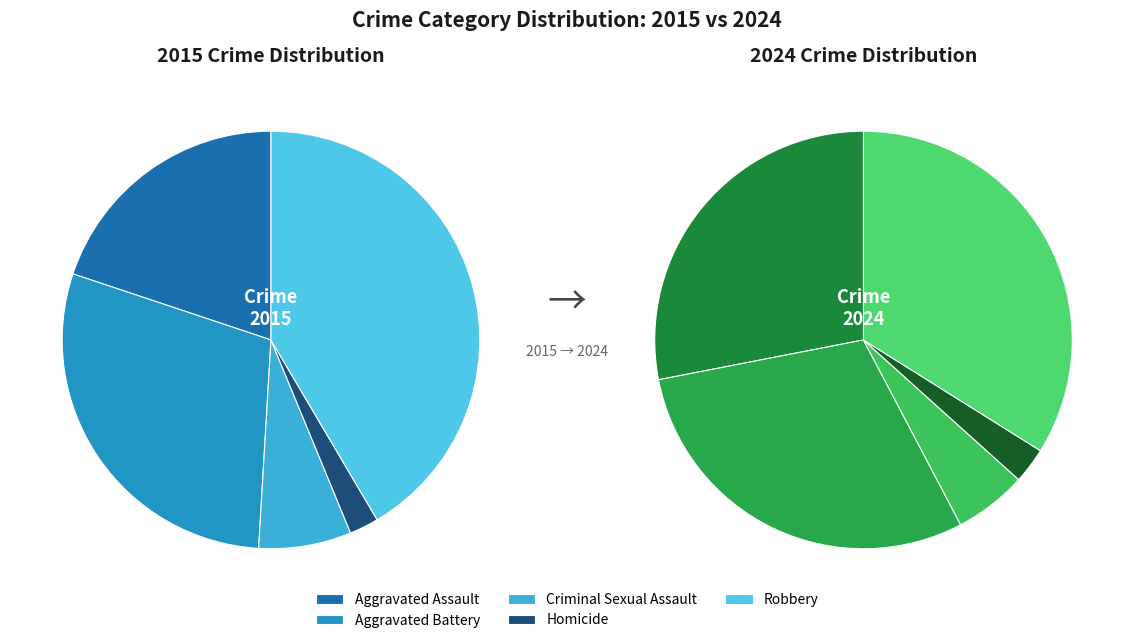

Which slice is the smallest?

Homicide